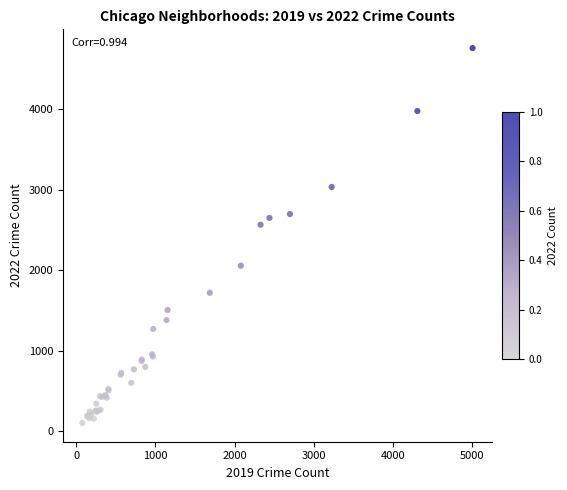

What Y value in the scatter plot is closest to 2431?

2566